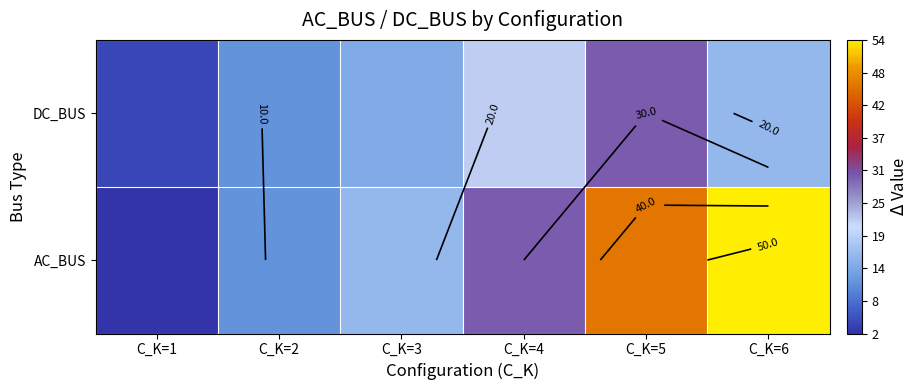

What is the total value across all series at C_K=4?

52